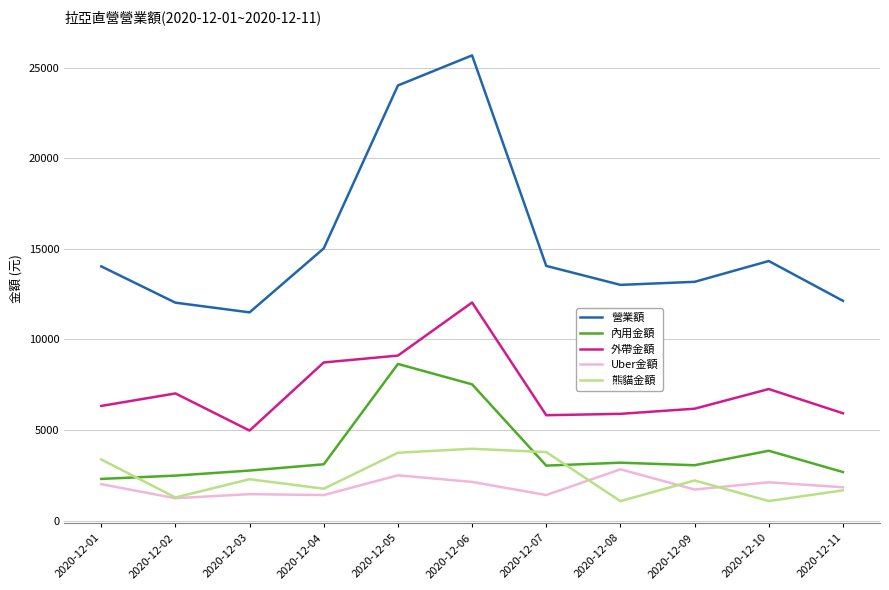

True or false: 外帶金額 and Uber金額 cross at least once.

False